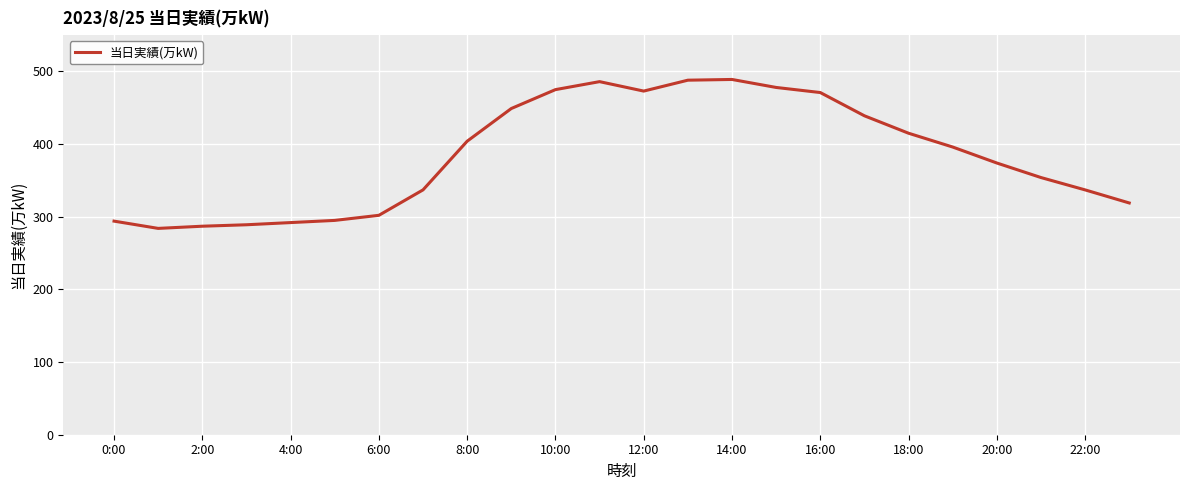

What is the difference between the maximum and minimum values?

205